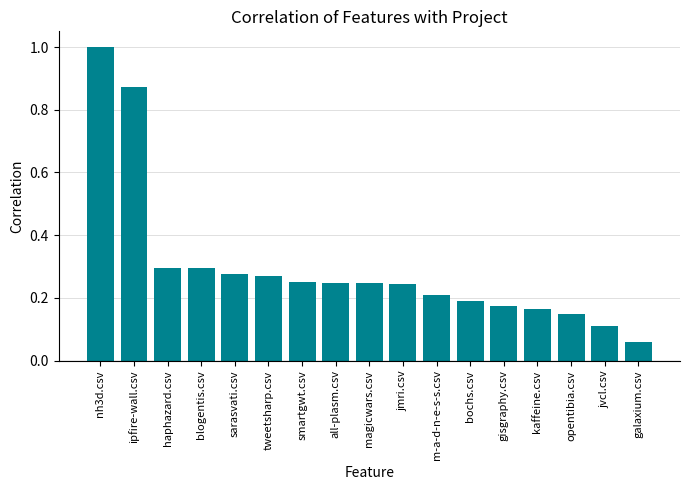

What is the maximum value shown in the chart?

1.0